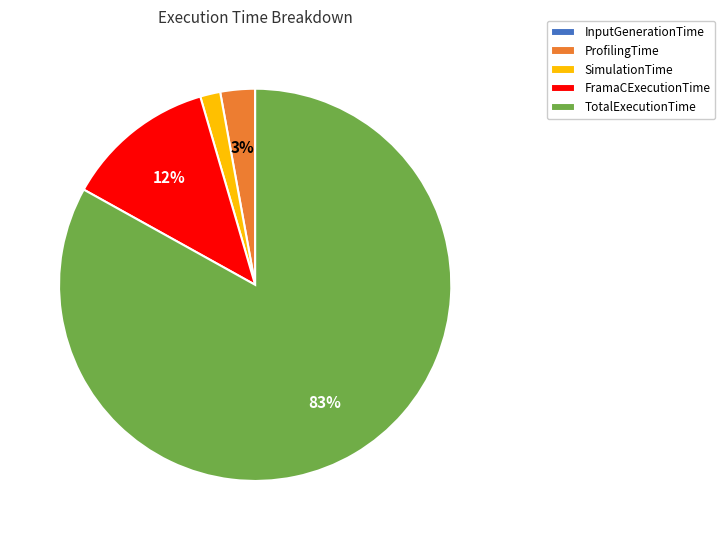

Is there a majority slice in this chart?

Yes